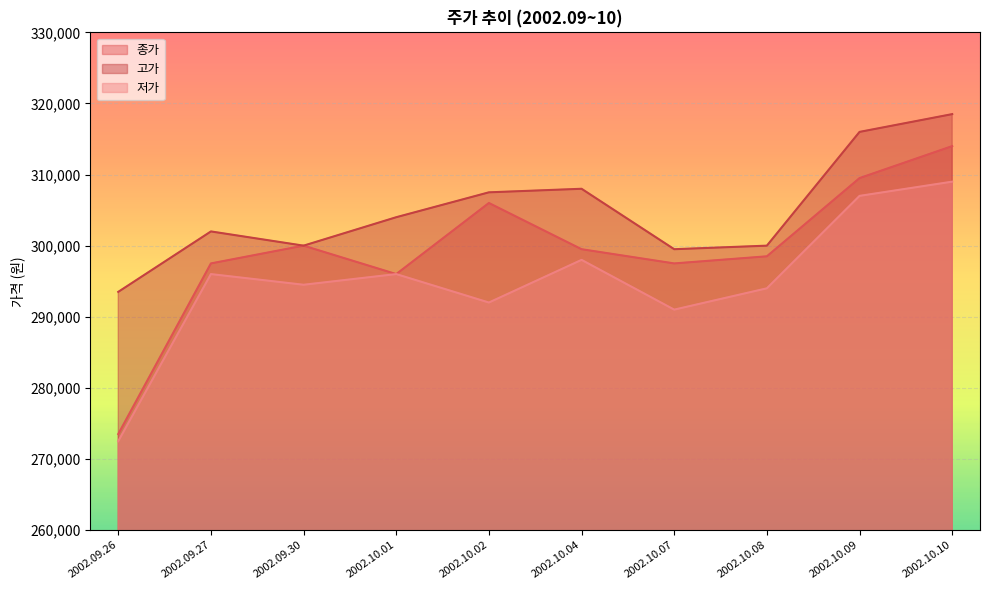

At 2002.10.04, list the series in order from smallest to largest.

저가, 종가, 고가